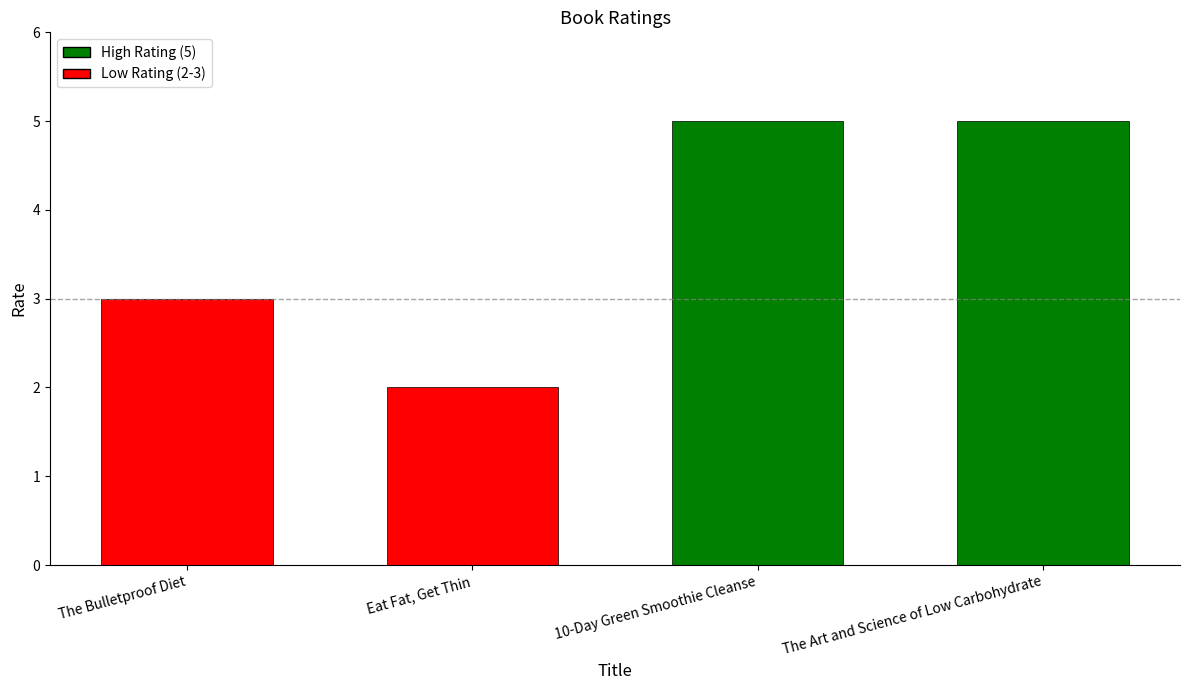

What is the change in value from Eat Fat, Get Thin to 10-Day Green Smoothie Cleanse?

+3